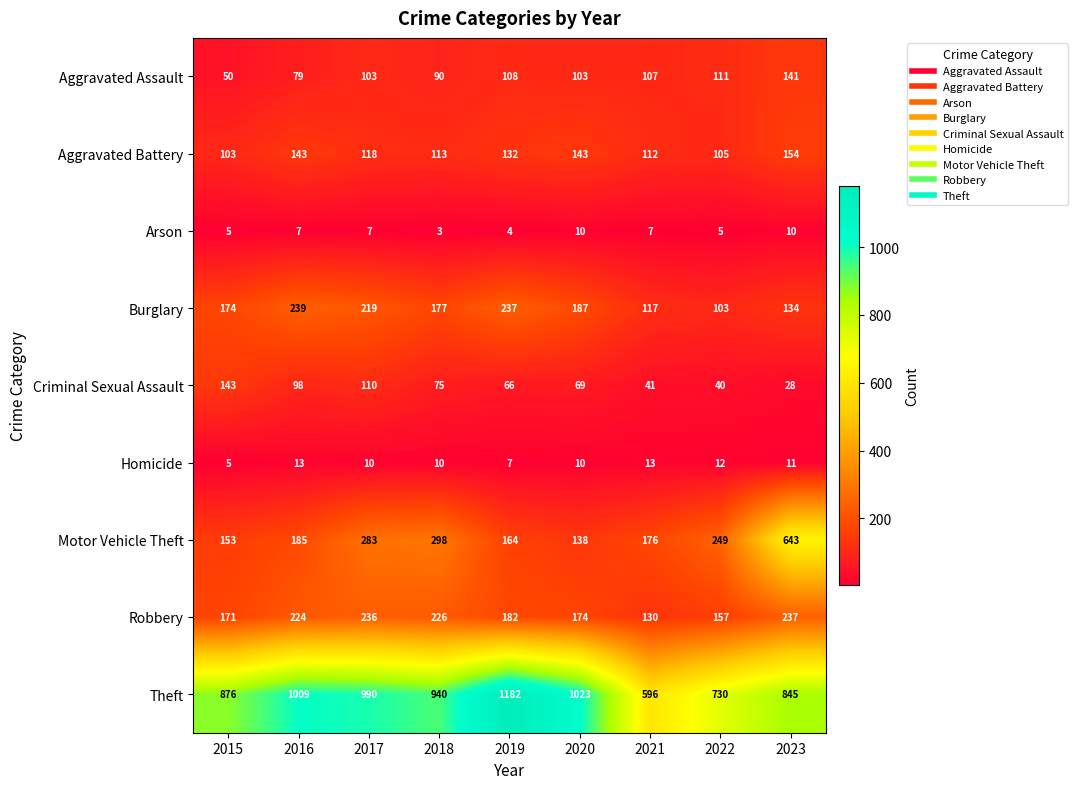

Which category has the lowest value across all series?

2018